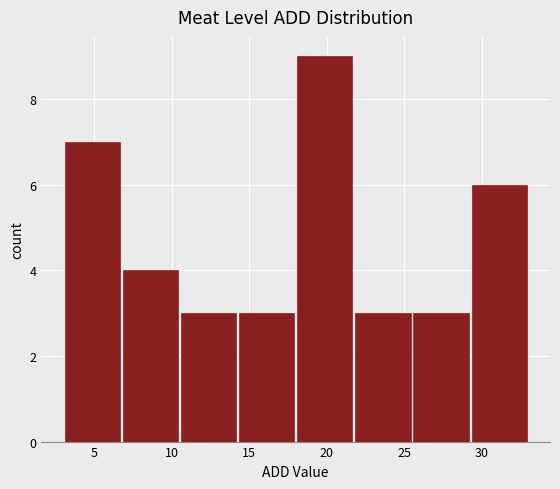

Reading left to right, transcribe this chart: for each bar, give the range it covers on the x-axis and its height. Neither the bar edges nor the heights are printed on the chart, so give them approximately, as read against the axes.

3.00 to 6.75: 7
6.75 to 10.50: 4
10.50 to 14.25: 3
14.25 to 18.00: 3
18.00 to 21.75: 9
21.75 to 25.50: 3
25.50 to 29.25: 3
29.25 to 33.00: 6